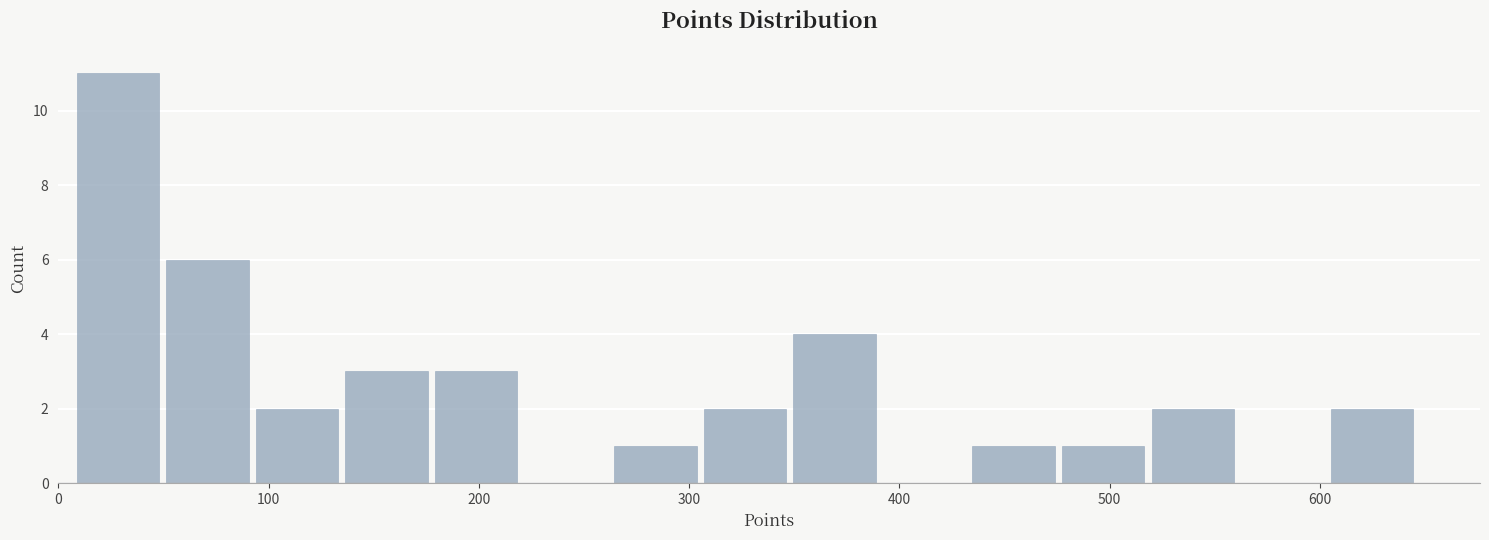

Which range on the x-axis has the tallest bar?

10 to 50